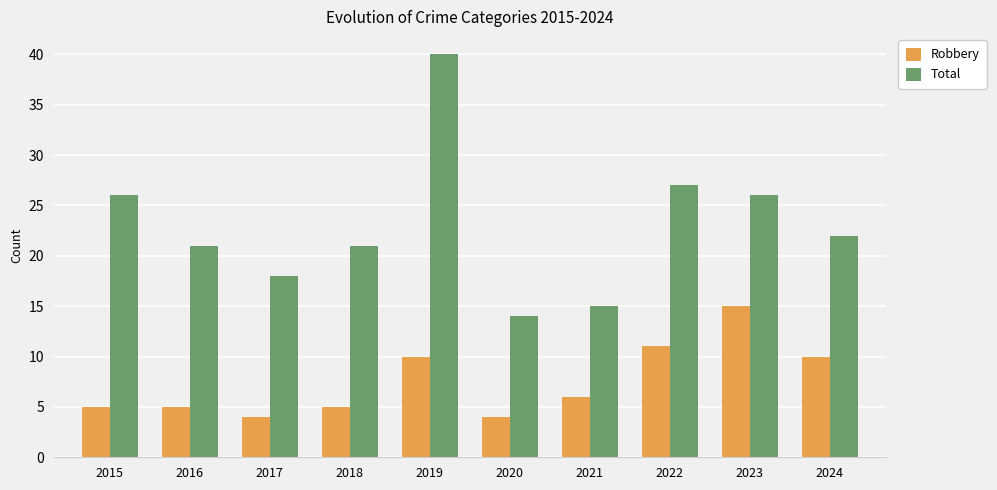

What is the value of the Total bar at the 6th from the left?

14